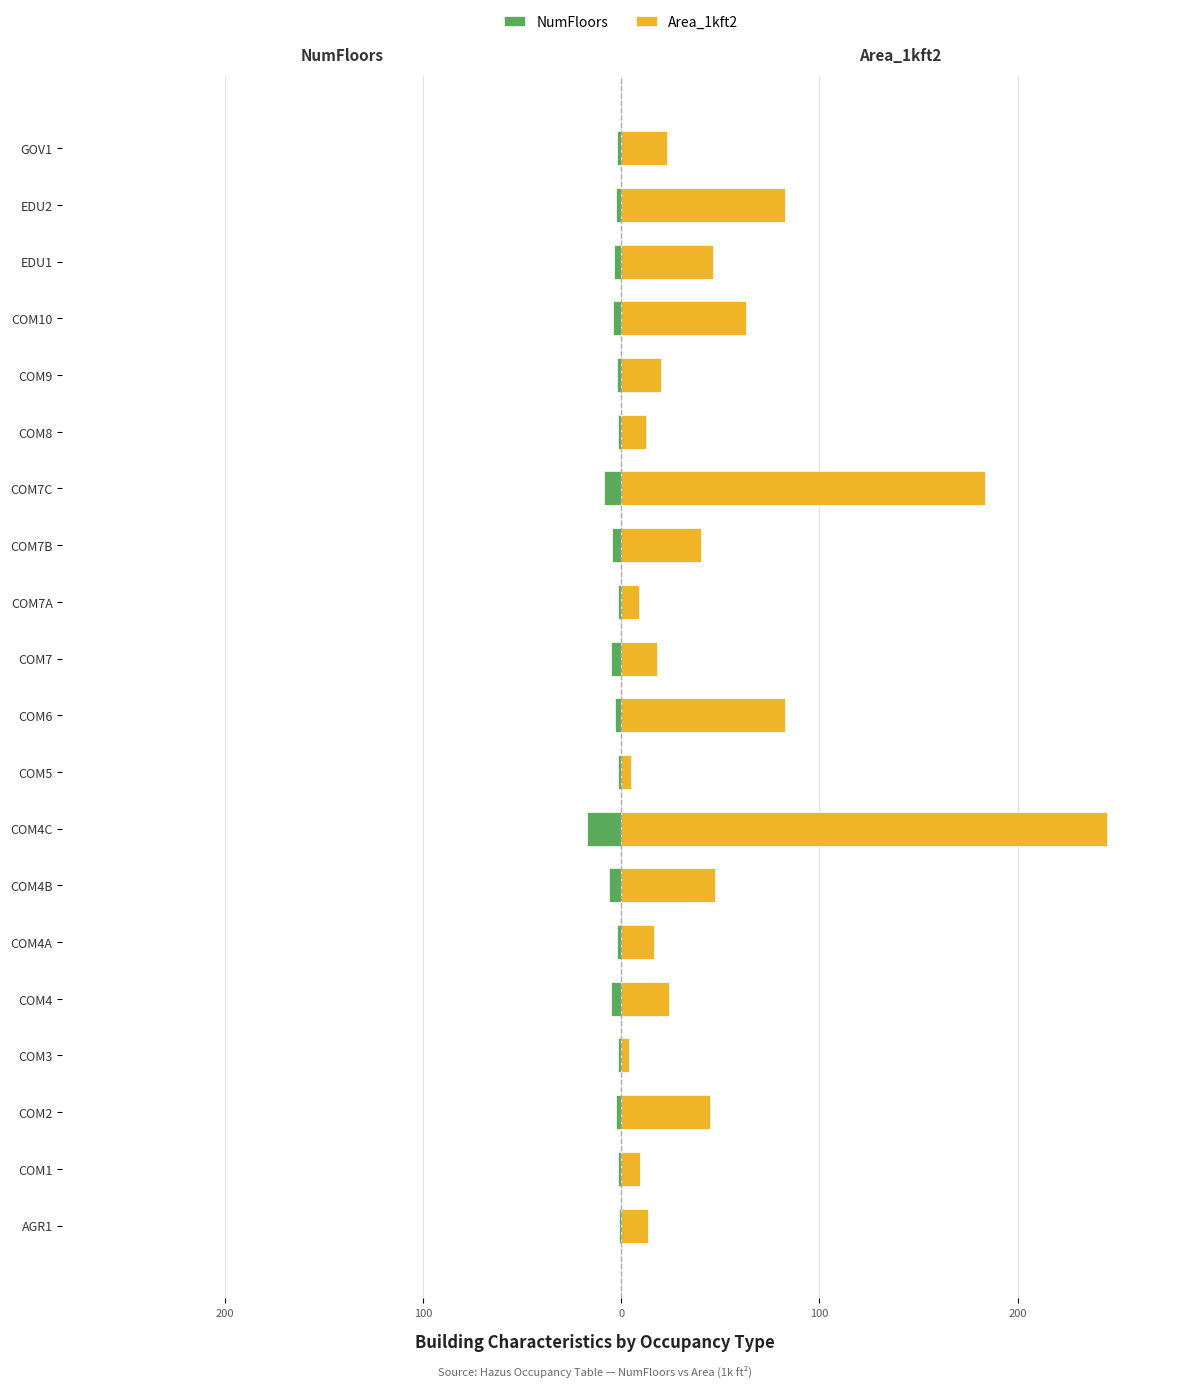

True or false: Area_1kft2 has a value of 37.3 at COM4.

False